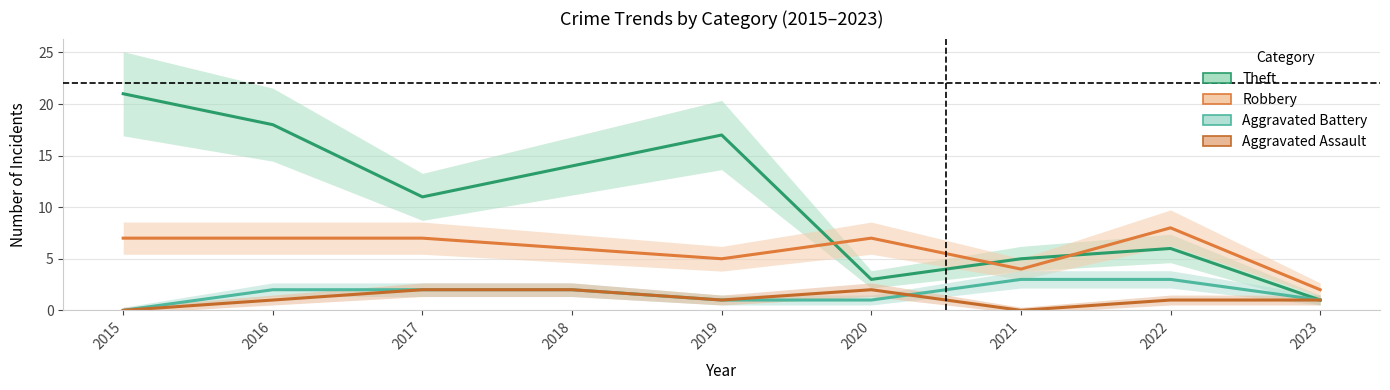

What are all the series names shown in the legend?

Theft, Robbery, Aggravated Battery, Aggravated Assault